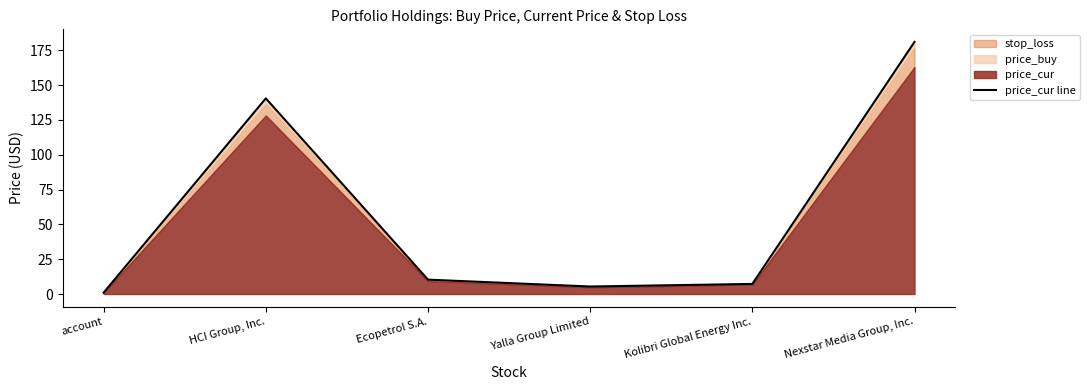

At which category does the data reach its first local peak?

HCI Group, Inc.